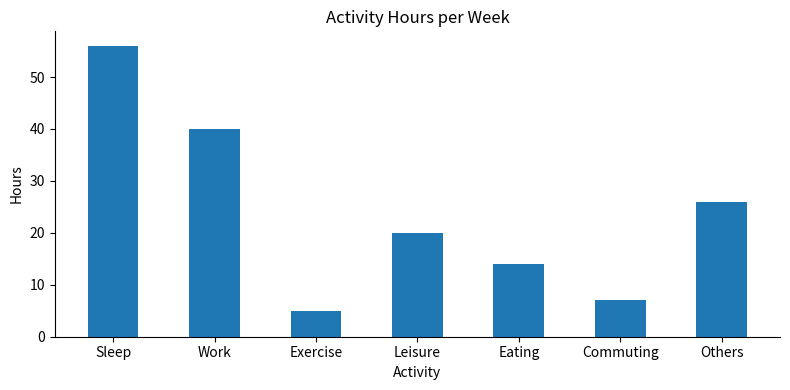

What is the sum of the values at Exercise and Others?

31